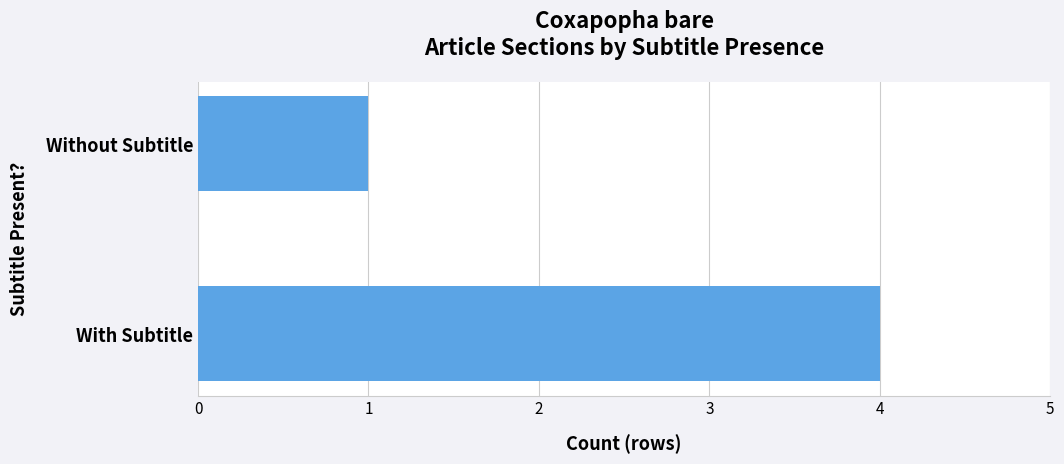

What is the difference between the maximum and minimum values?

3